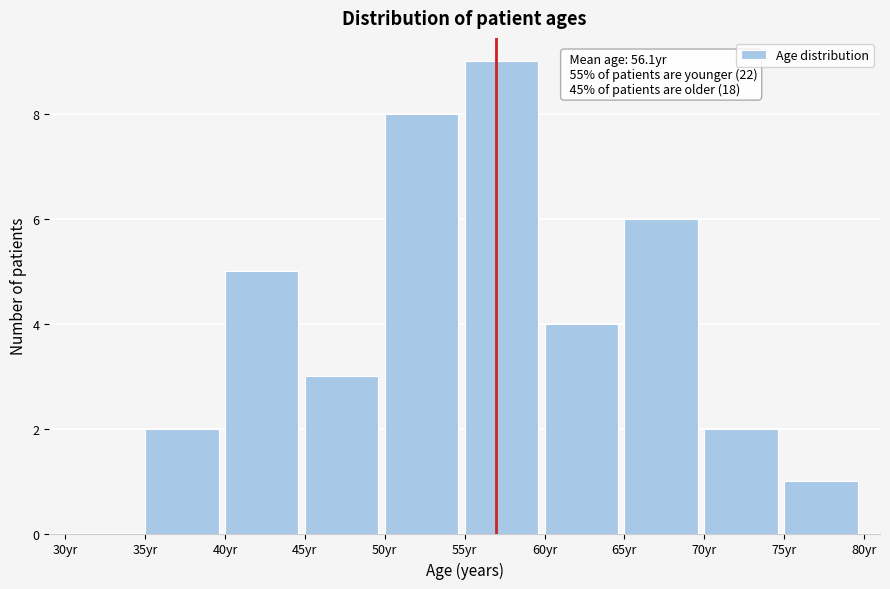

Over which range of the x-axis is the bar tallest?

55 to 60